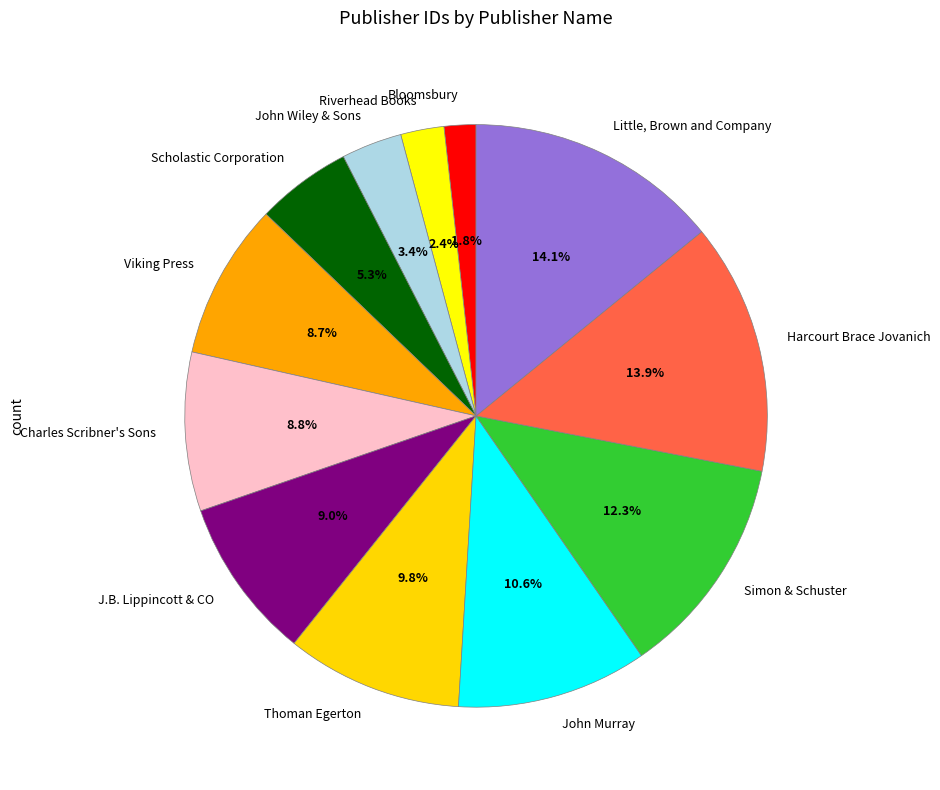

What is the ratio of the value at Charles Scribner's Sons to the value at Little, Brown and Company?

0.6